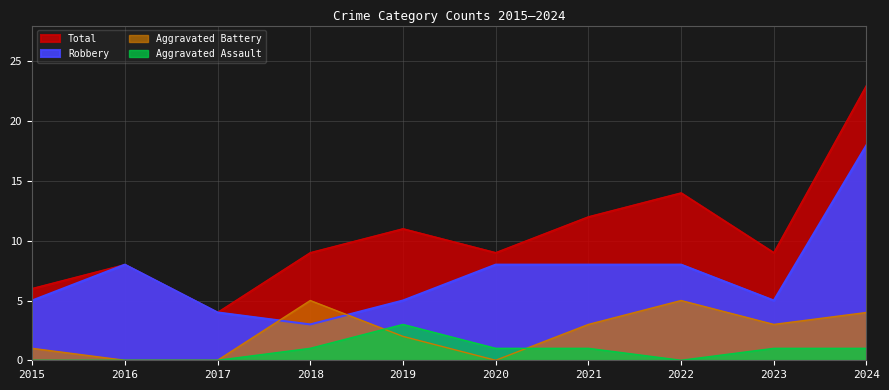

Where is Aggravated Assault nearest to the value 1?

2018